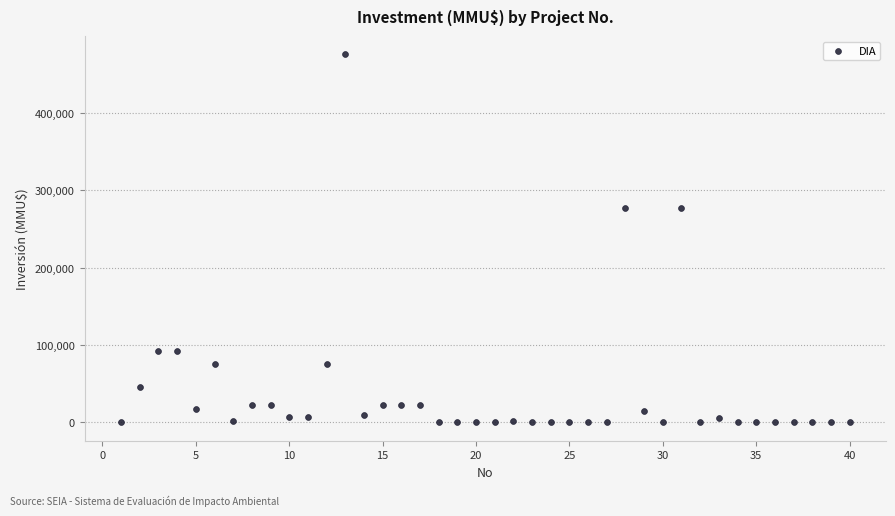

What is the range of X values (max minus min)?

39